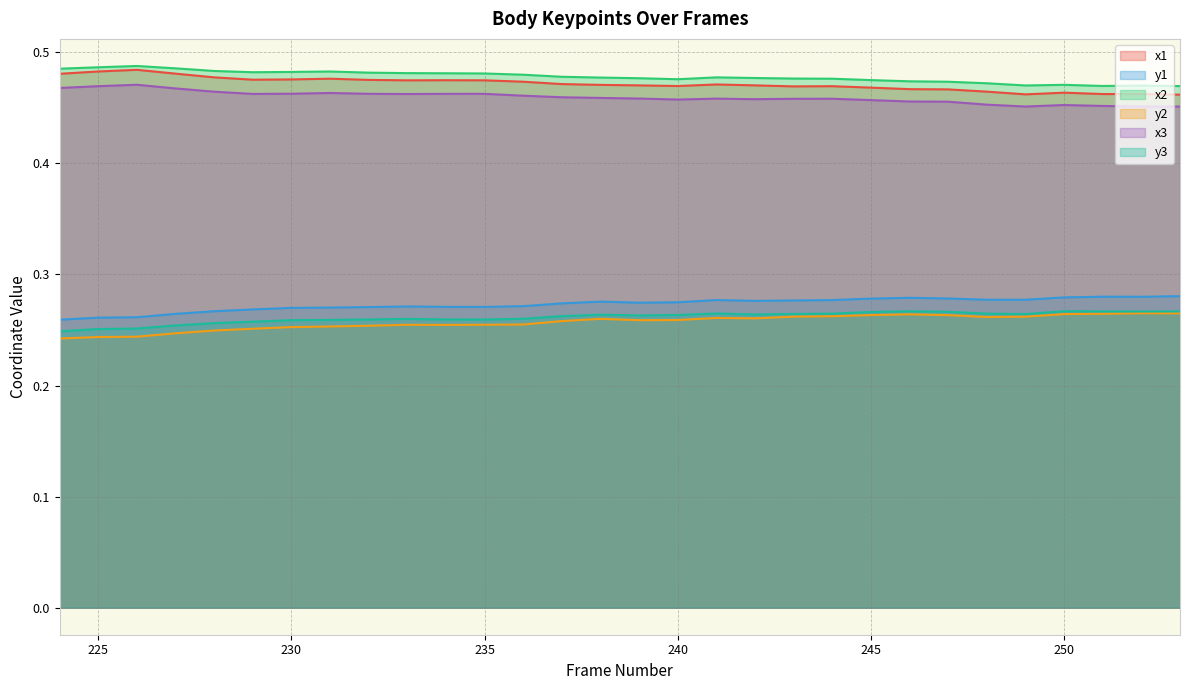

True or false: y1 and x2 intersect in this chart.

False